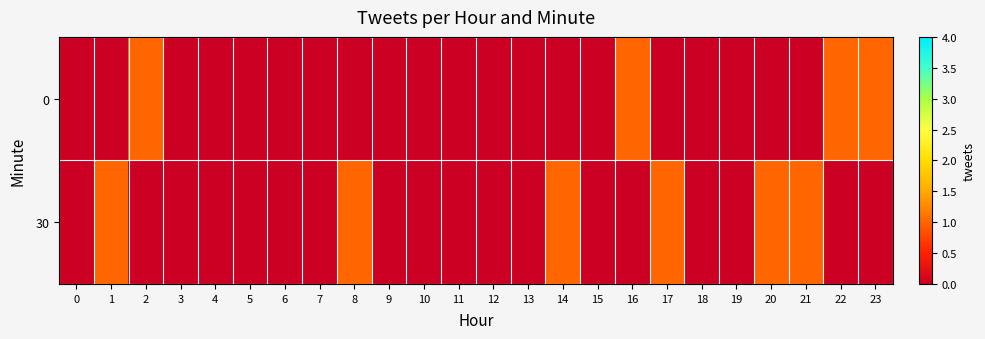

What is the spread (max minus min) of values at 17?

1